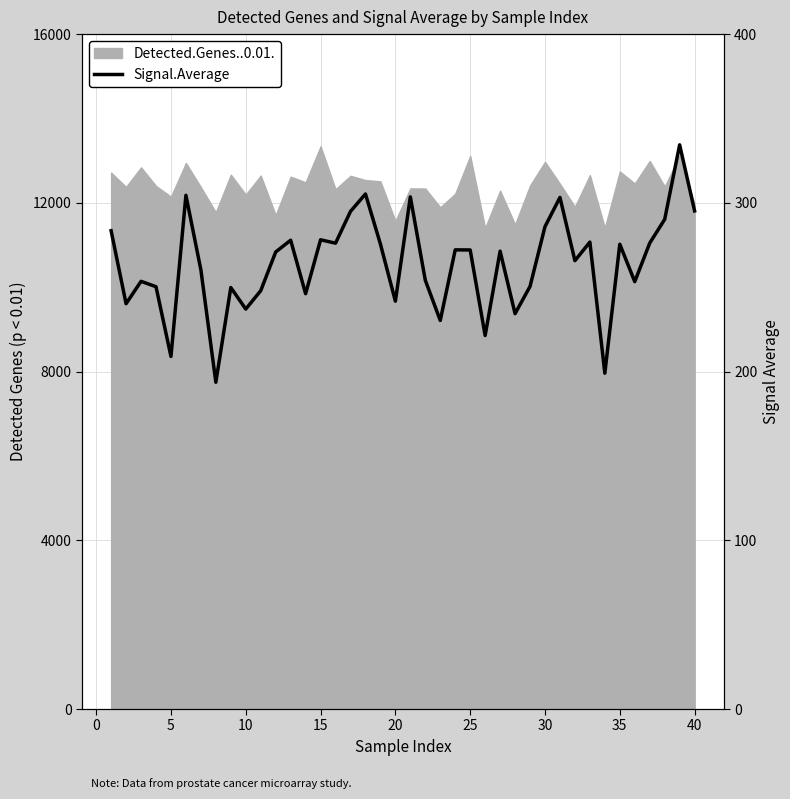

Which has a higher value, 40 or 30?

30